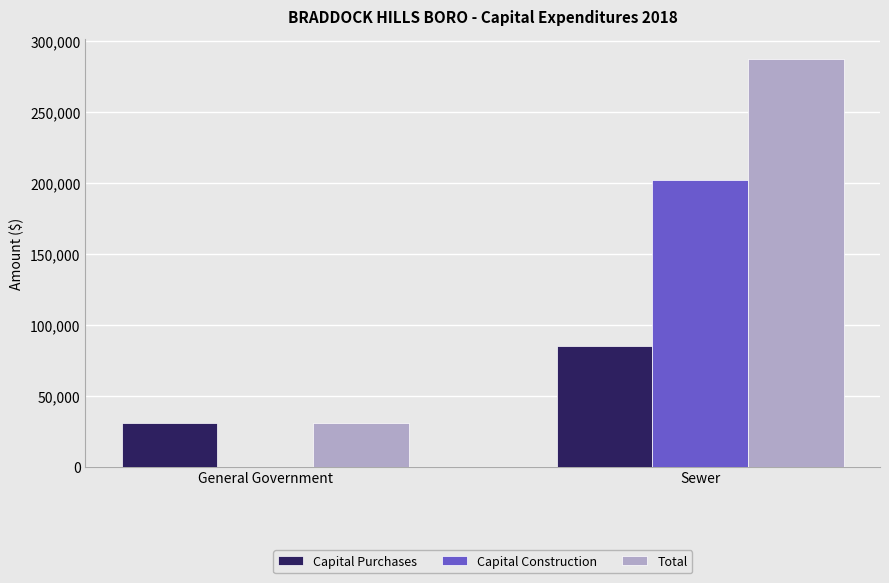

What is the total value across all series at Sewer?

574930